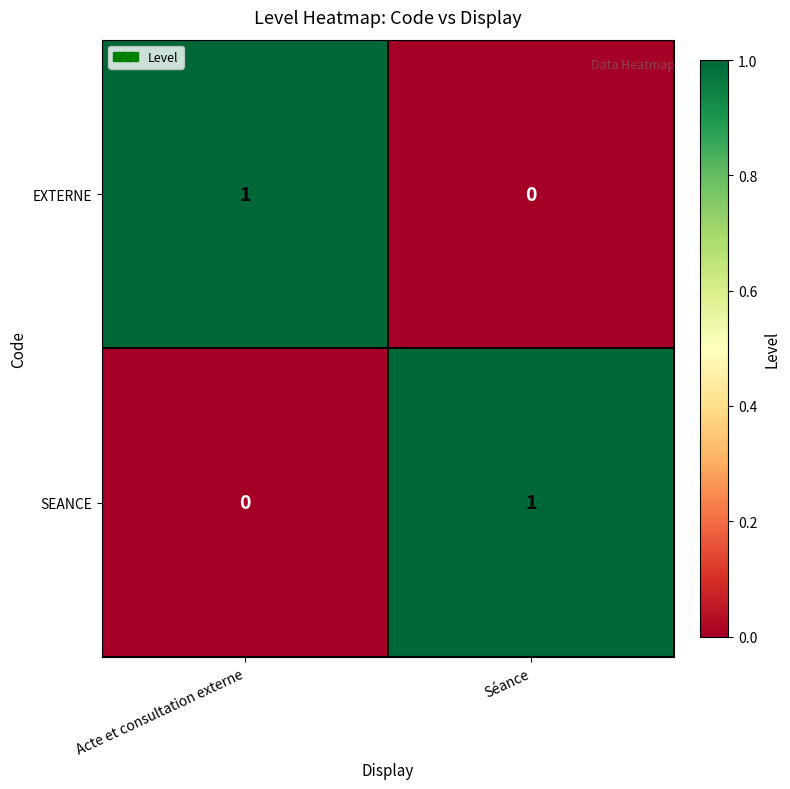

At which label does EXTERNE reach its minimum?

Séance